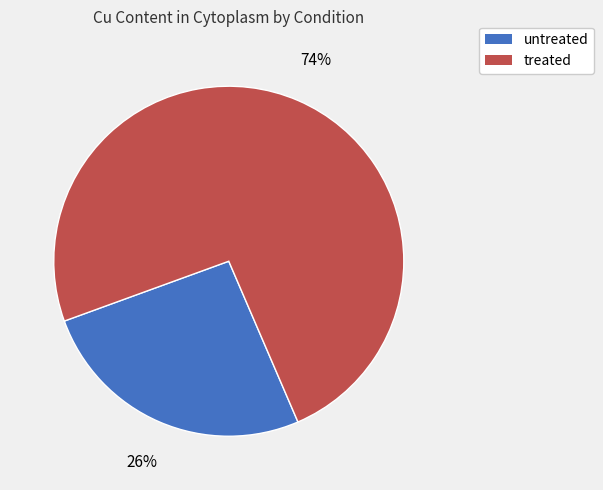

Rank the categories by value from highest to lowest.

treated, untreated